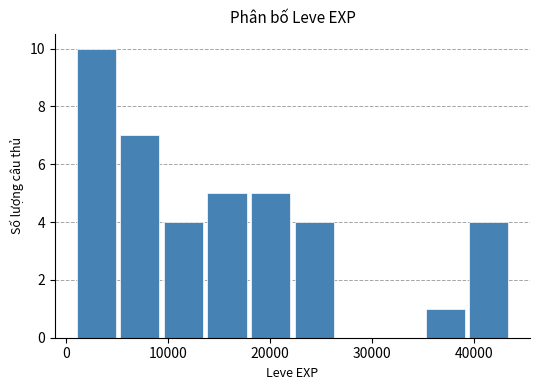

Reading left to right, list every bar in this chart as the range it spans on the x-axis followed by its height. Neither the bar edges nor the heights are printed on the chart, so give them approximately, as read against the axes.

1000 to 5000: 10
5000 to 9000: 7
9000 to 14000: 4
14000 to 18000: 5
18000 to 22000: 5
22000 to 26000: 4
26000 to 31000: 0
31000 to 35000: 0
35000 to 39000: 1
39000 to 44000: 4